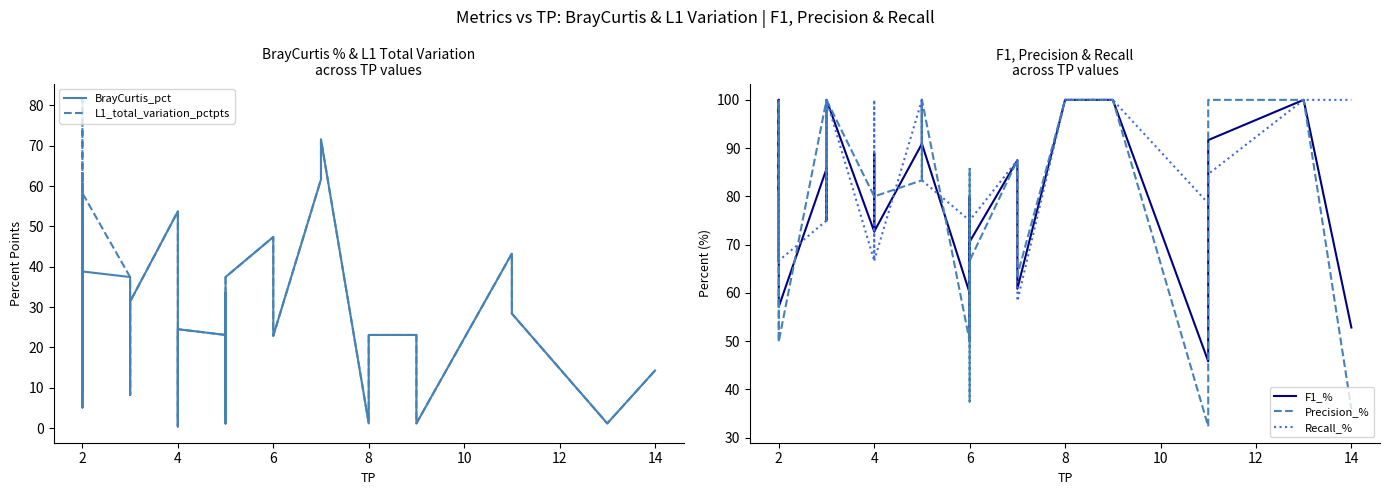

Is this an area chart (filled region under the line)?

No